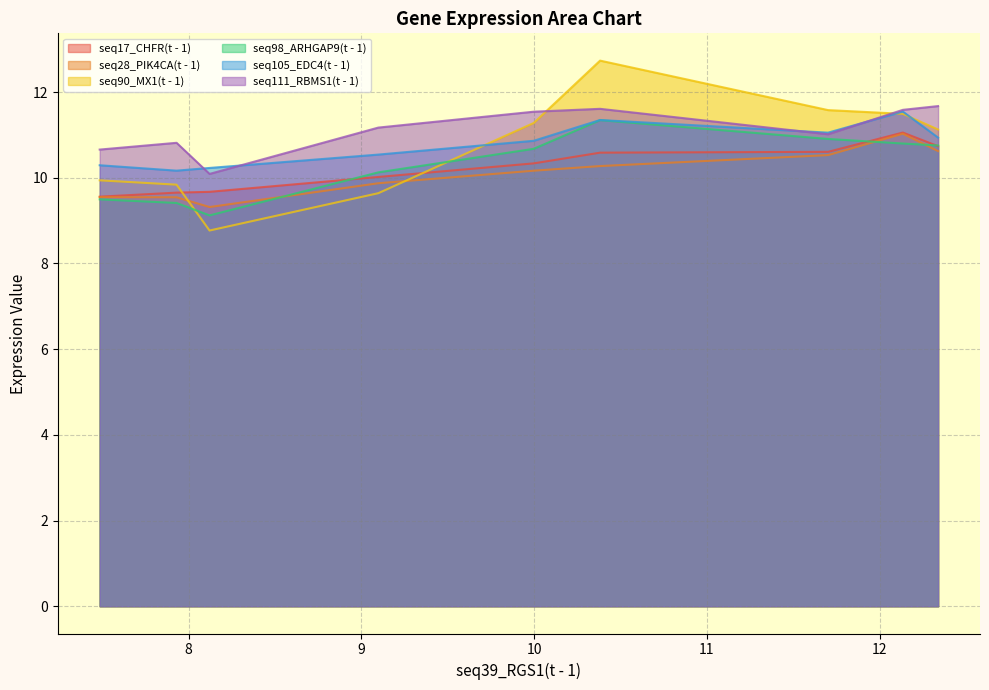

What are all the series names shown in the legend?

seq17_CHFR(t - 1), seq28_PIK4CA(t - 1), seq90_MX1(t - 1), seq98_ARHGAP9(t - 1), seq105_EDC4(t - 1), seq111_RBMS1(t - 1)